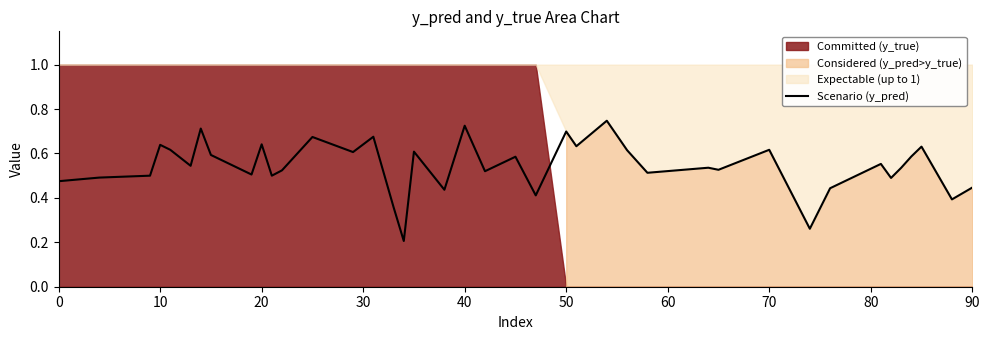

The chart shows a value of 0.7 at 22. True or false?

False